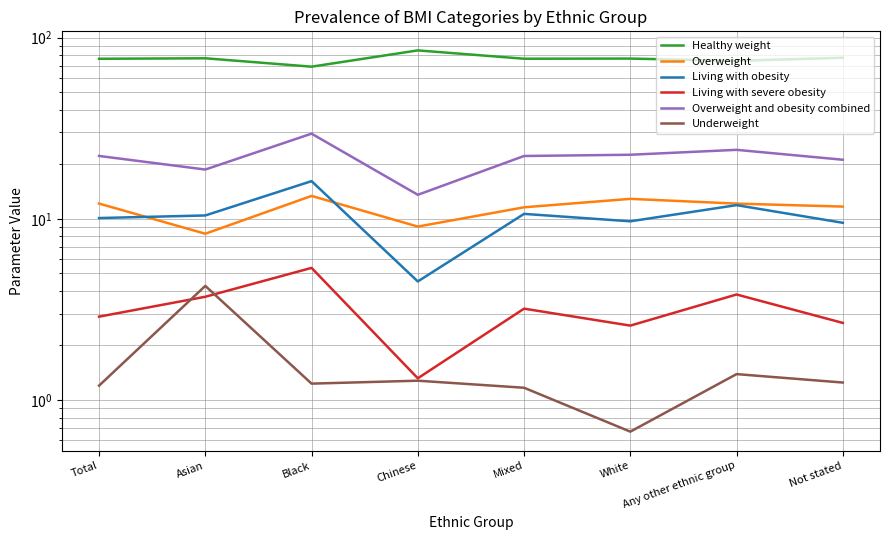

What is the label of the 7th point from the left?

Any other ethnic group